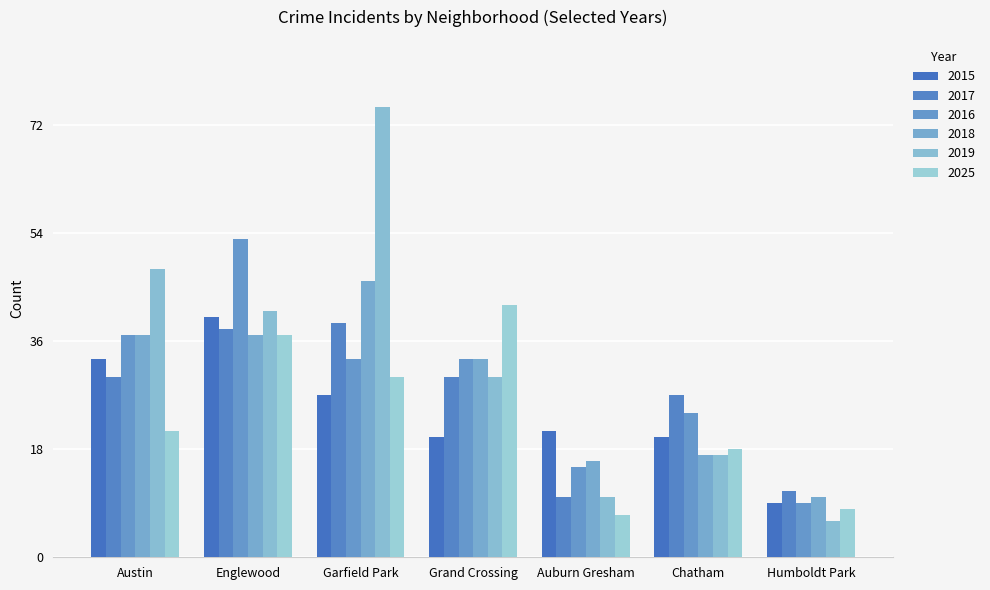

Is the value of 2025 at Chatham greater than the value of 2018 at Austin?

No